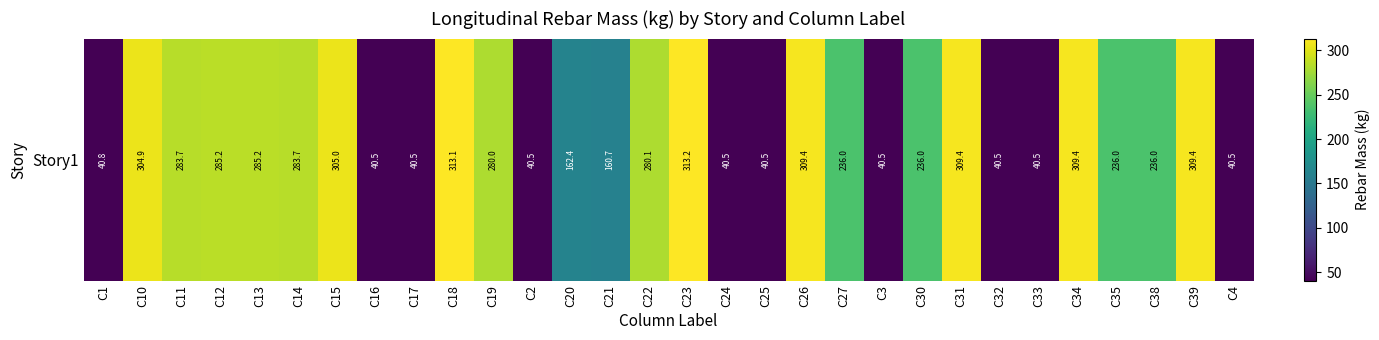

Where is the data nearest to the value 176?

C20